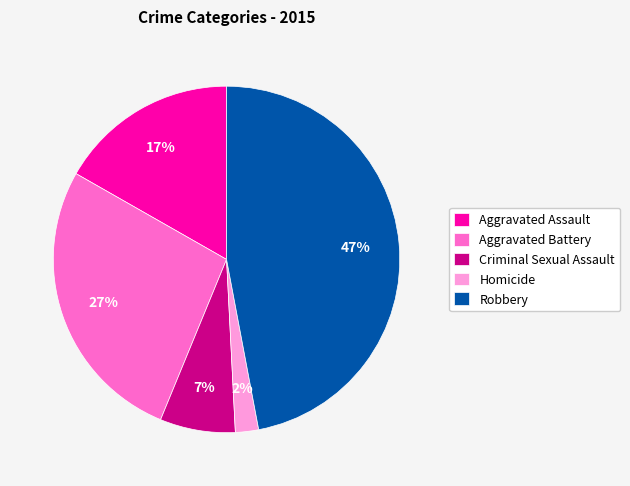

To the nearest percent, what is the difference between the largest and smallest slice percentages?

45%